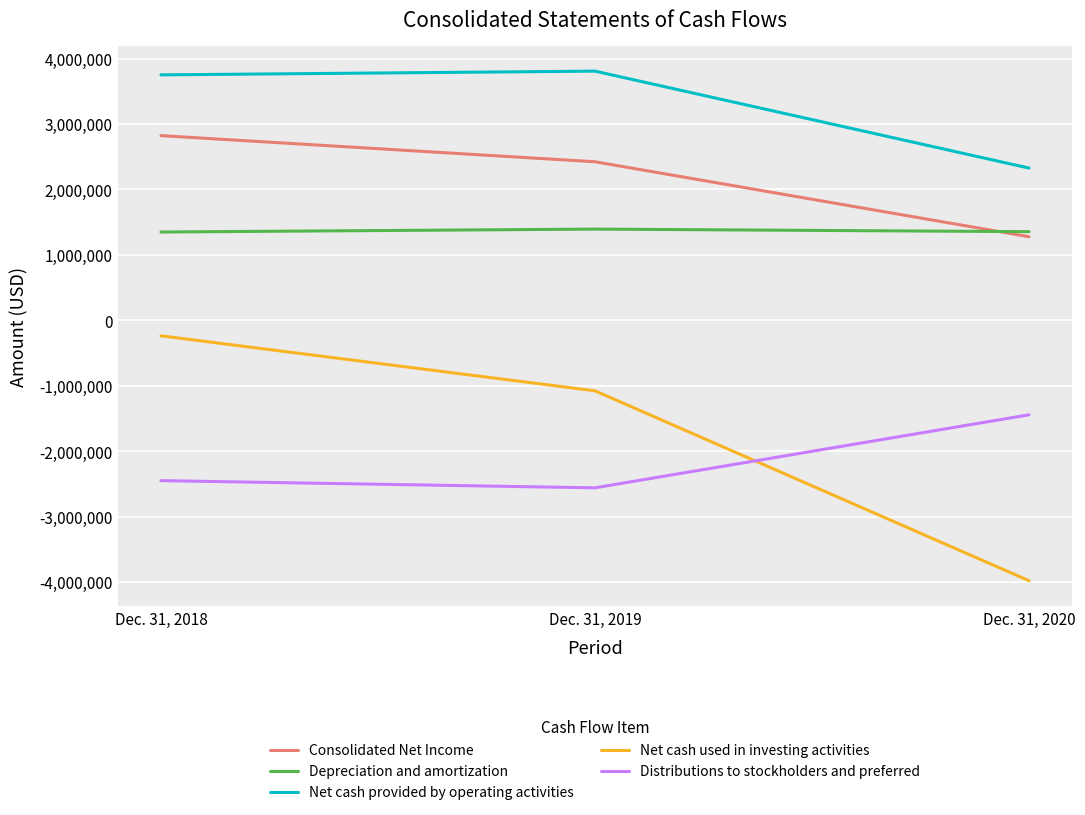

Rank the categories by Net cash used in investing activities value from highest to lowest.

Dec. 31, 2018, Dec. 31, 2019, Dec. 31, 2020